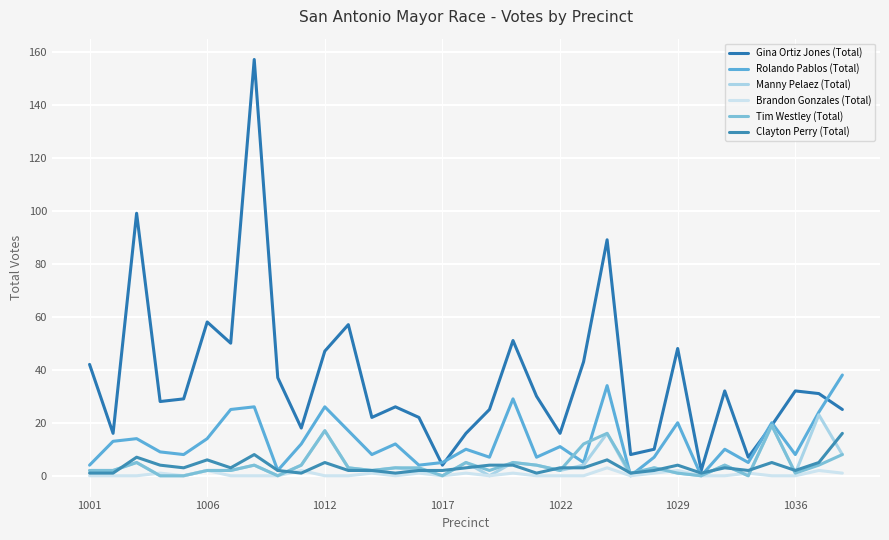

True or false: Rolando Pablos (Total) and Tim Westley (Total) intersect in this chart.

True